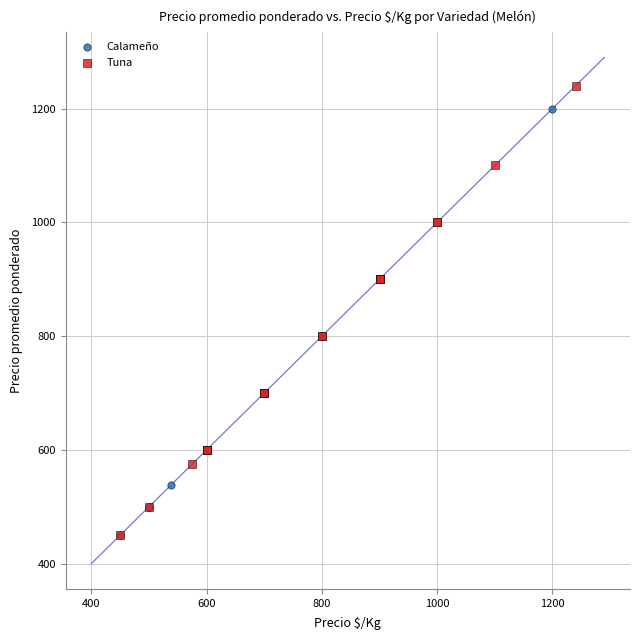

Which series reaches the maximum Y coordinate?

Tuna